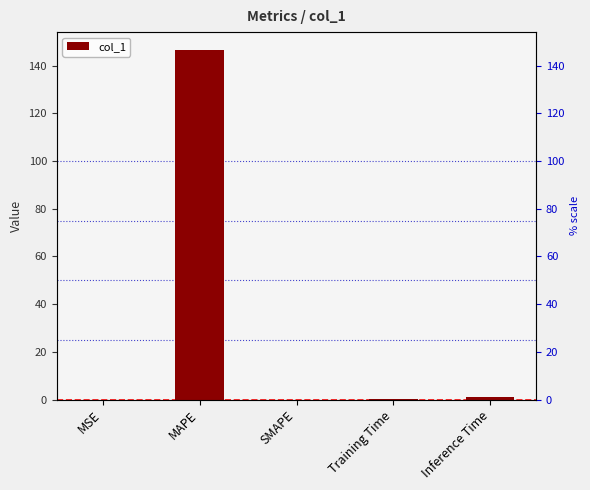

What is the ratio of the value at MAPE to the value at Inference Time?

141.2